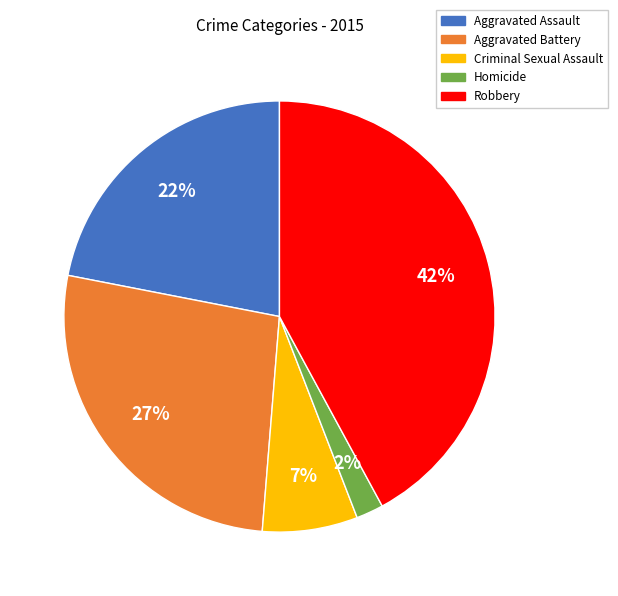

Is there a majority slice in this chart?

No